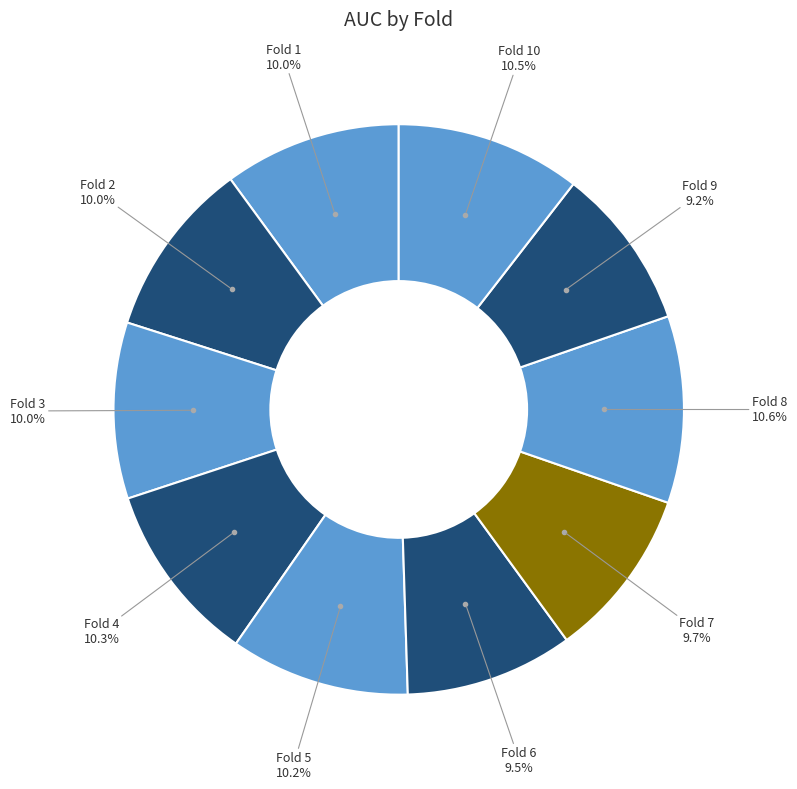

Count the number of slices in the pie.

10